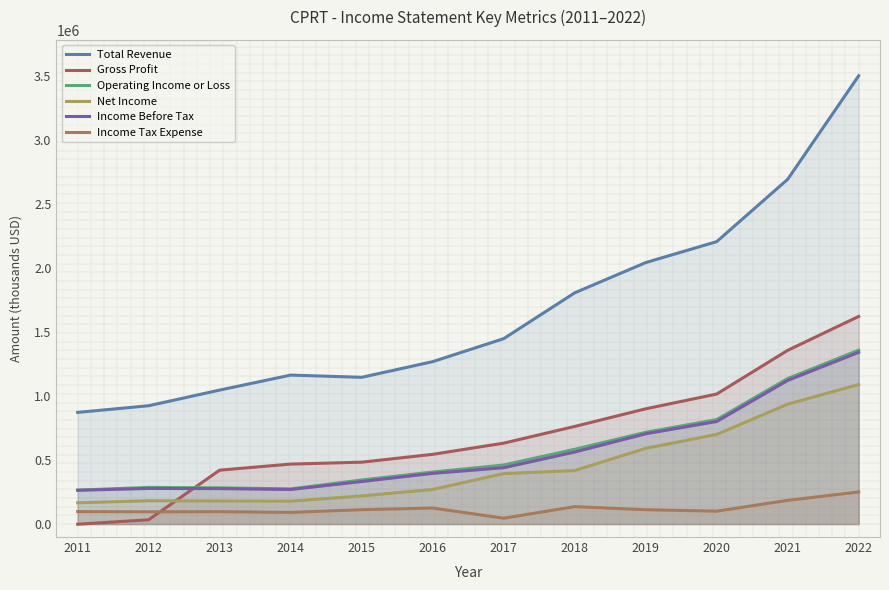

At how many categories does at least one series exceed 2926694?

1